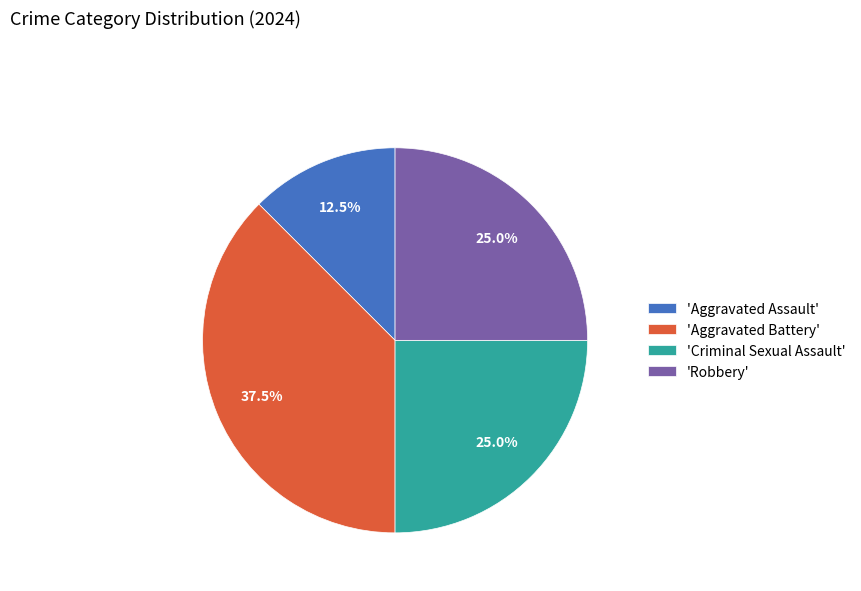

Does any single category account for the majority?

No